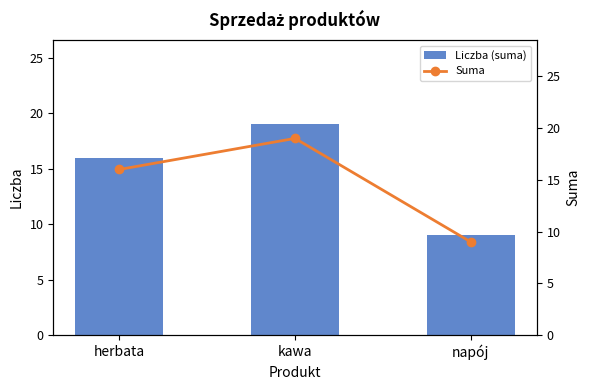

What is the maximum value shown in the chart?

19